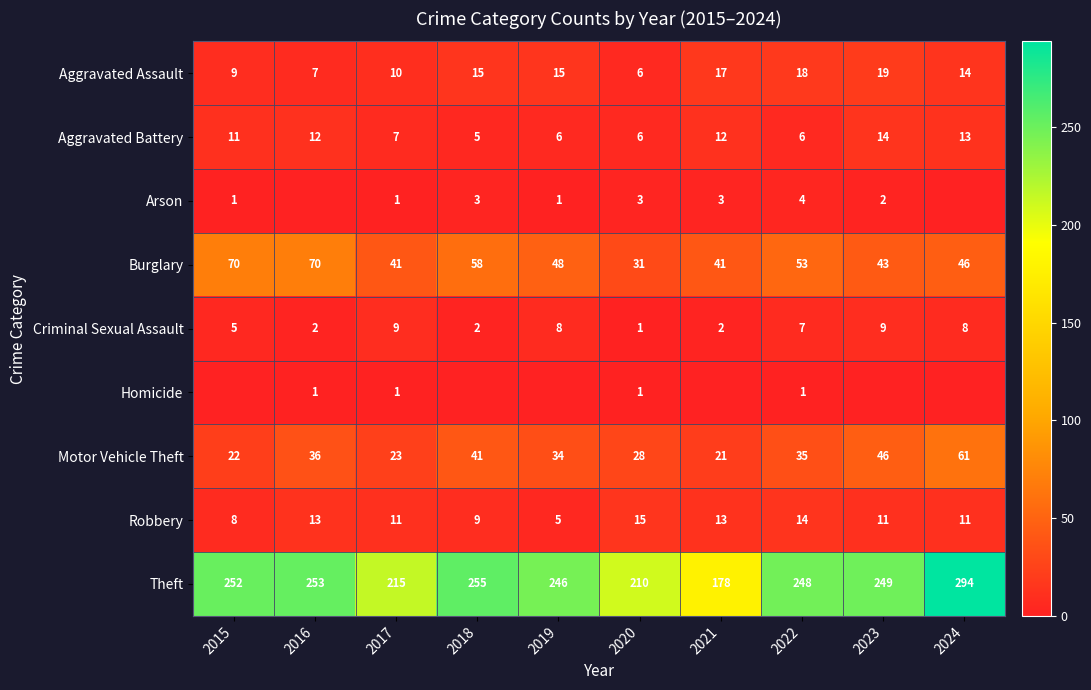

Is the value of Theft at 2016 greater than the value of Aggravated Assault at 2019?

Yes